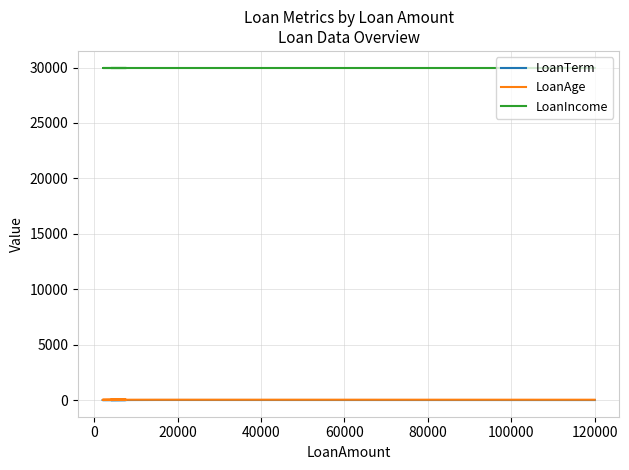

At which category is the sum across all series the highest?

40000